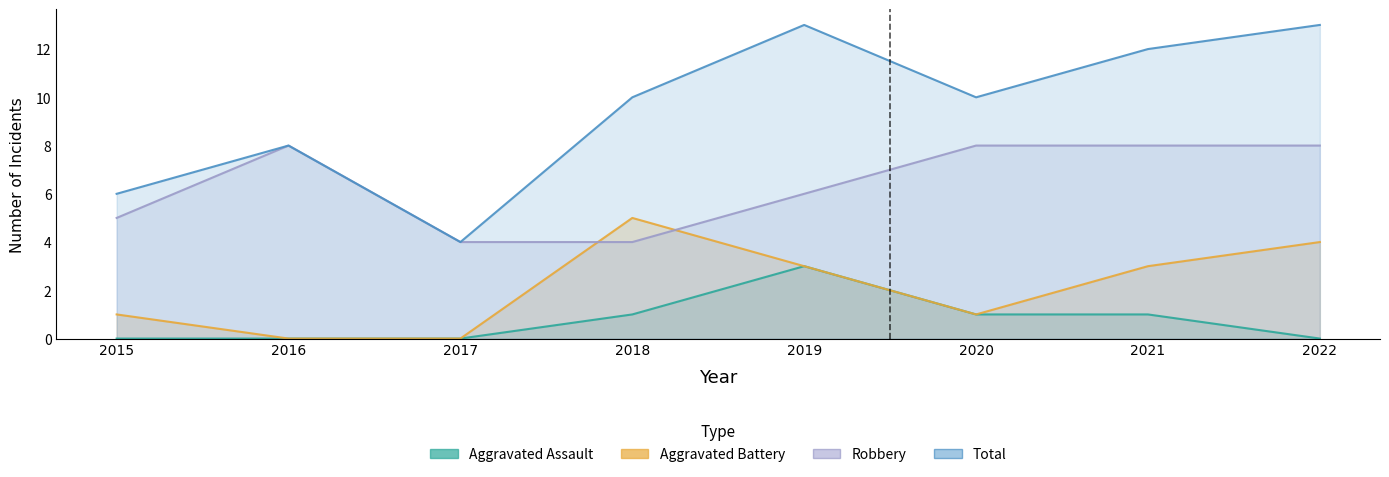

Read the Robbery value at 2017.

4